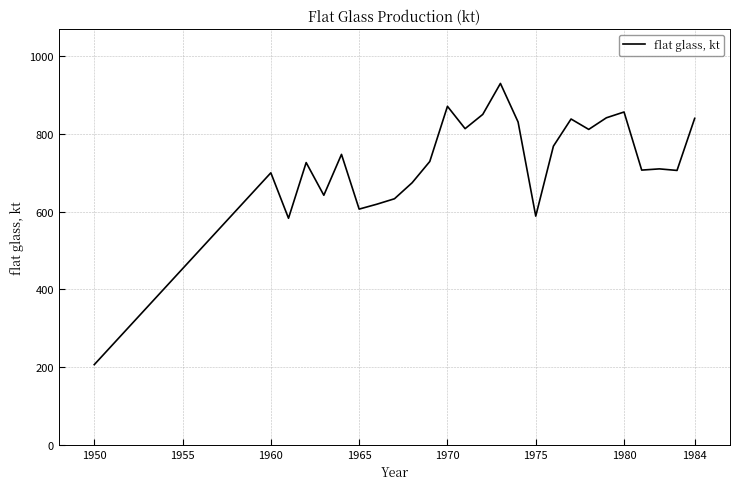

What is the maximum value shown in the chart?

929.9